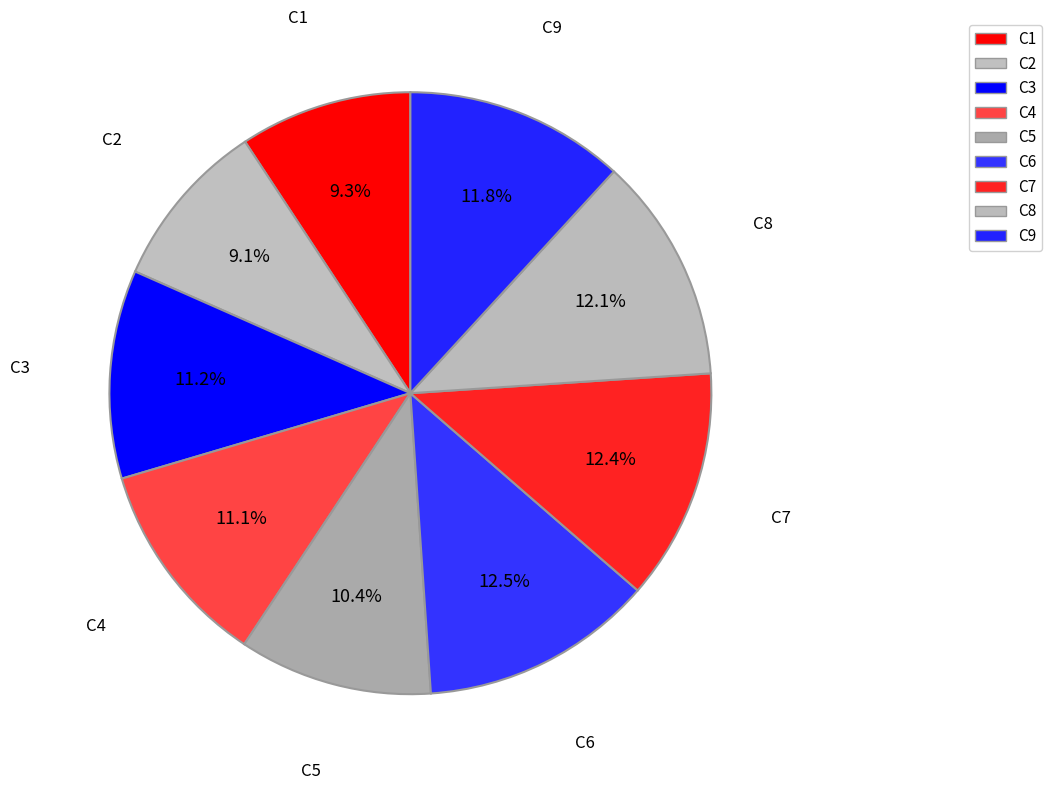

Approximately how many times larger is the value at C6 compared to C7?

1.0